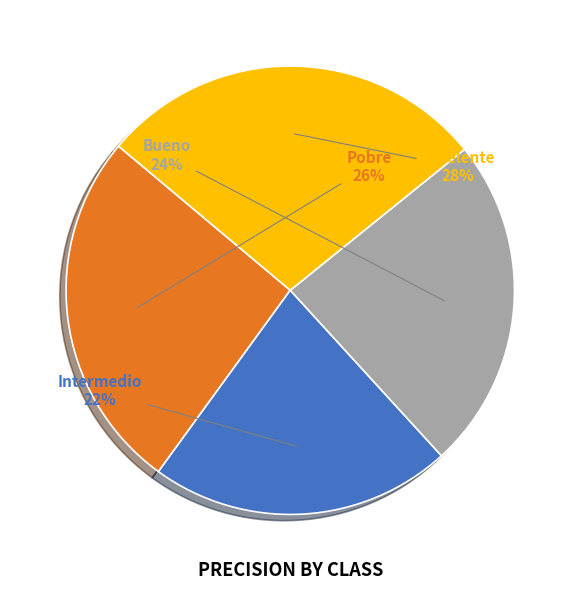

How many segments does this pie chart have?

4